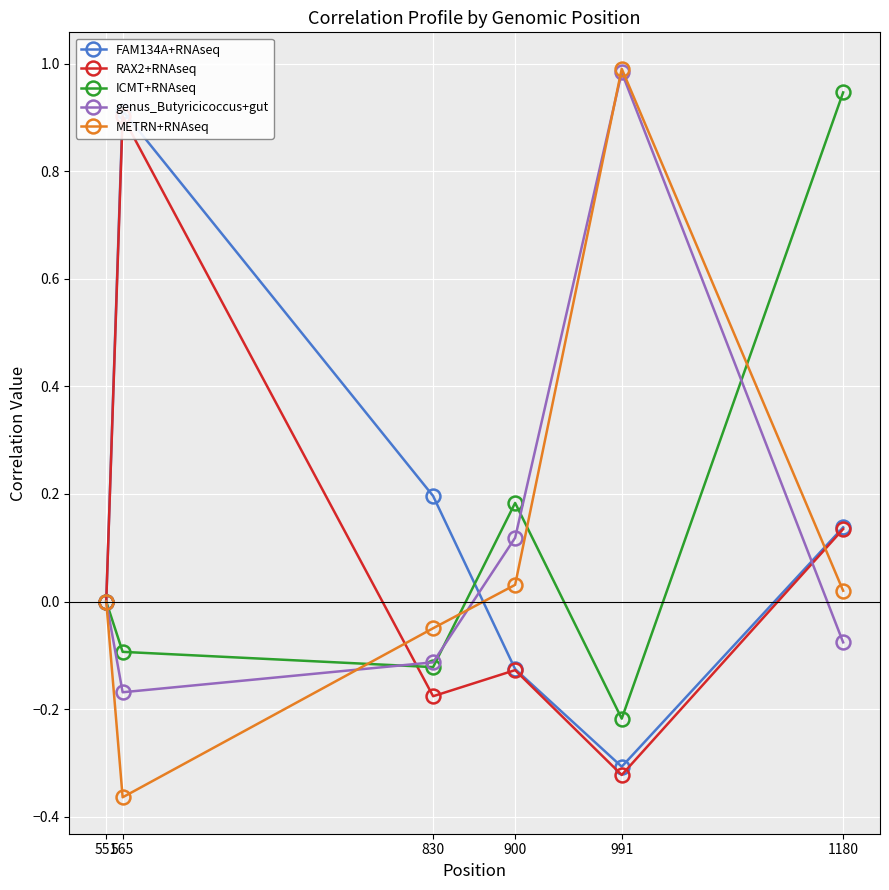

What is the difference between the maximum and minimum values in the genus_Butyricicoccus+gut series?

1.2